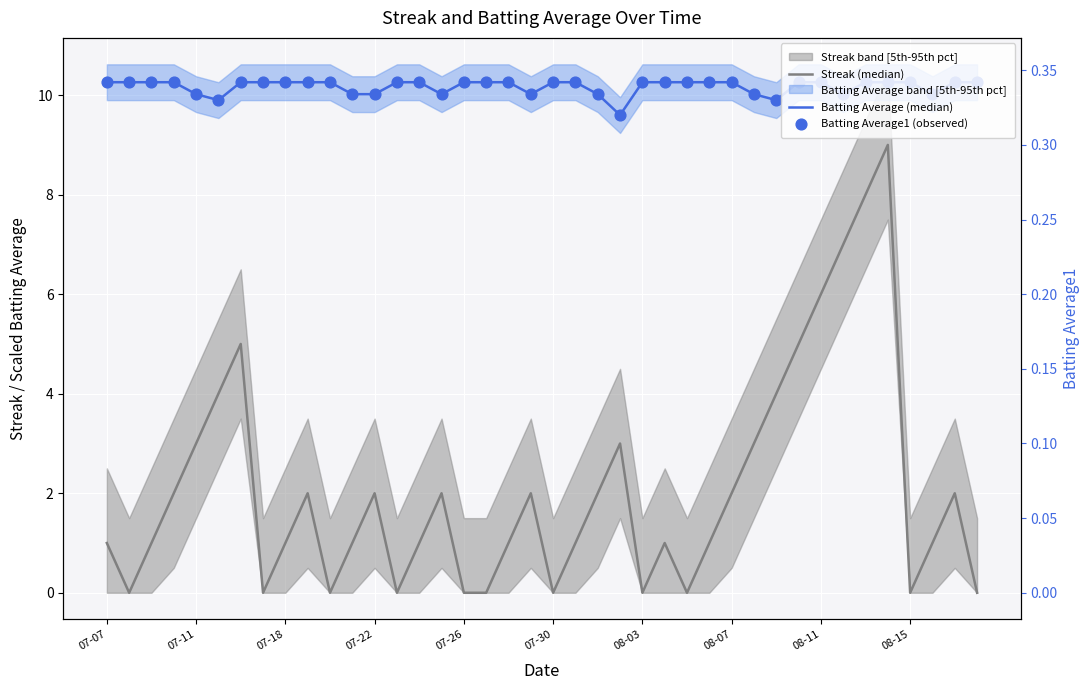

Which series has the widest spread of Y values?

Streak (median)